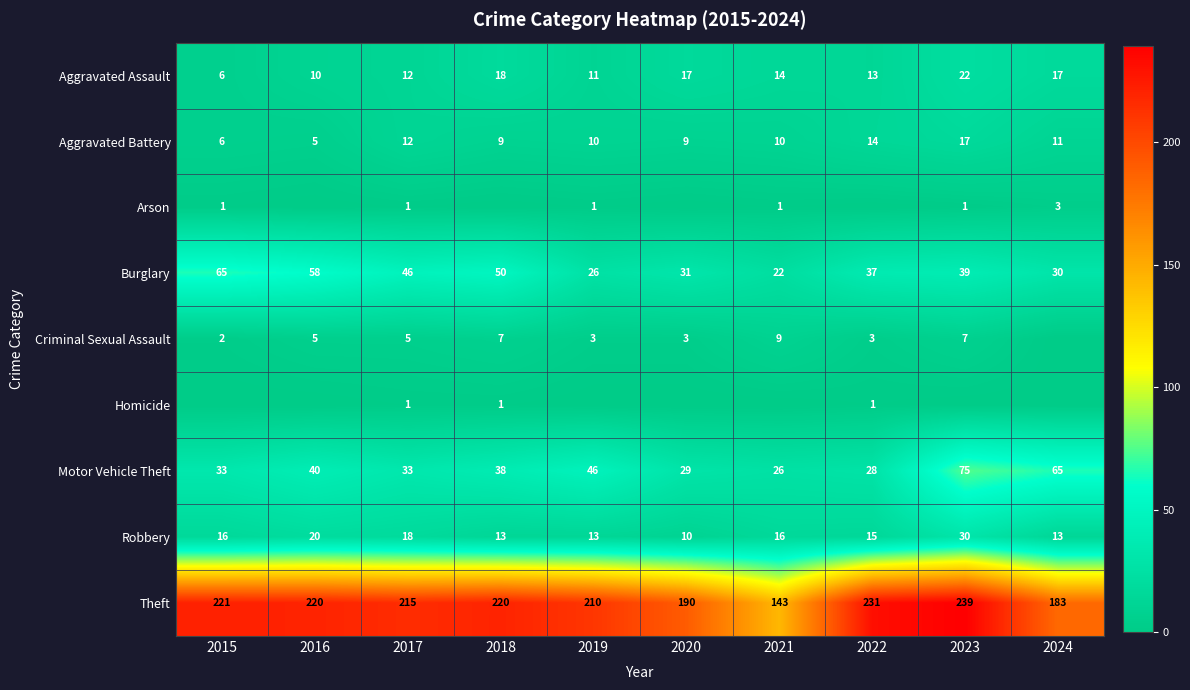

Where is Motor Vehicle Theft nearest to the value 50?

2019